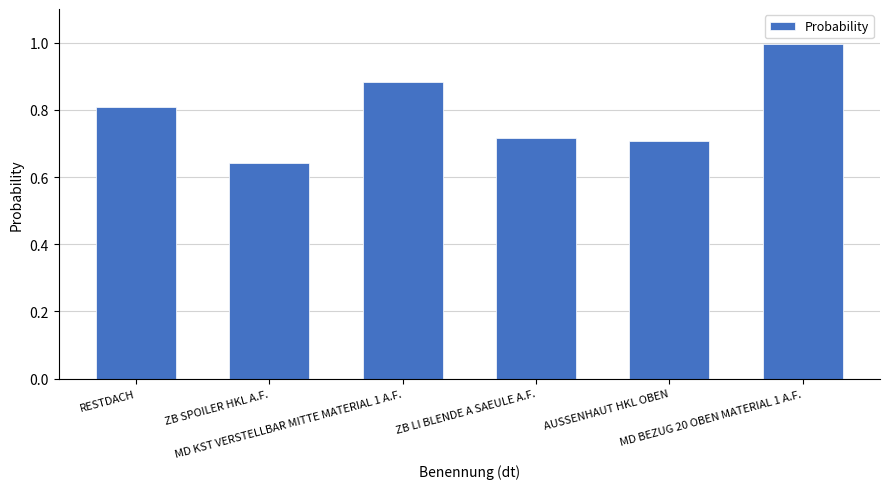

What is the difference between the second highest and minimum values?

0.2